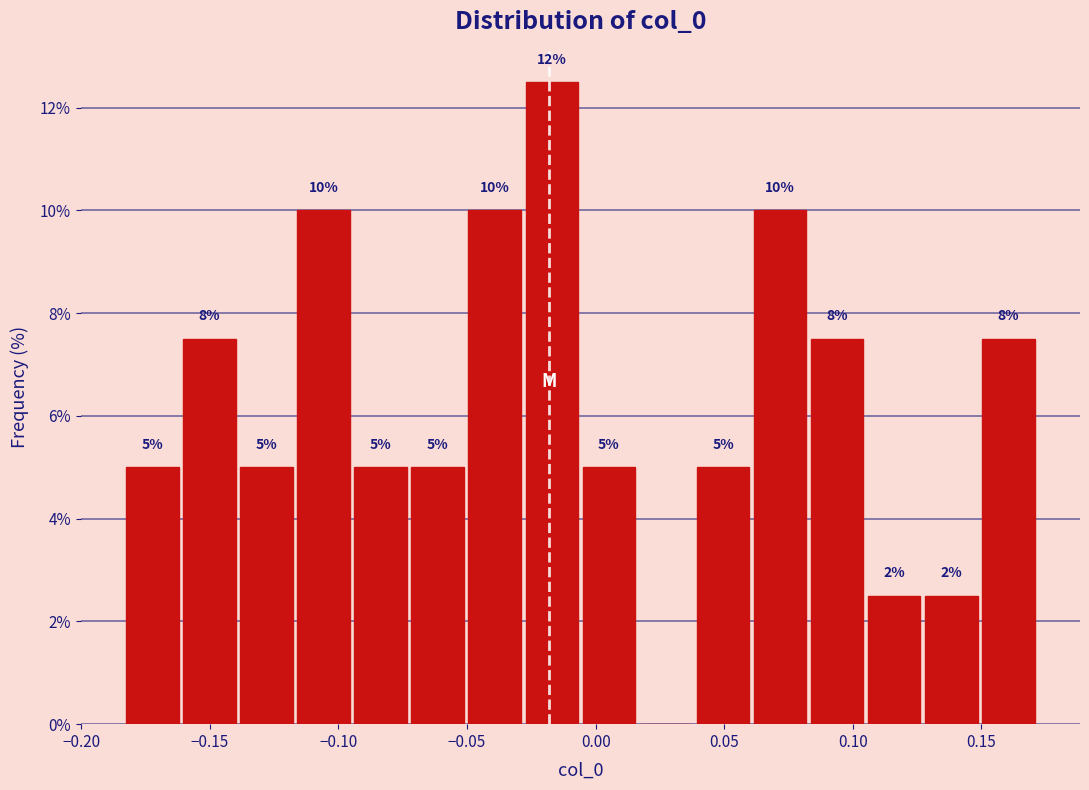

Which range on the x-axis has the tallest bar?

-0.030 to -0.005